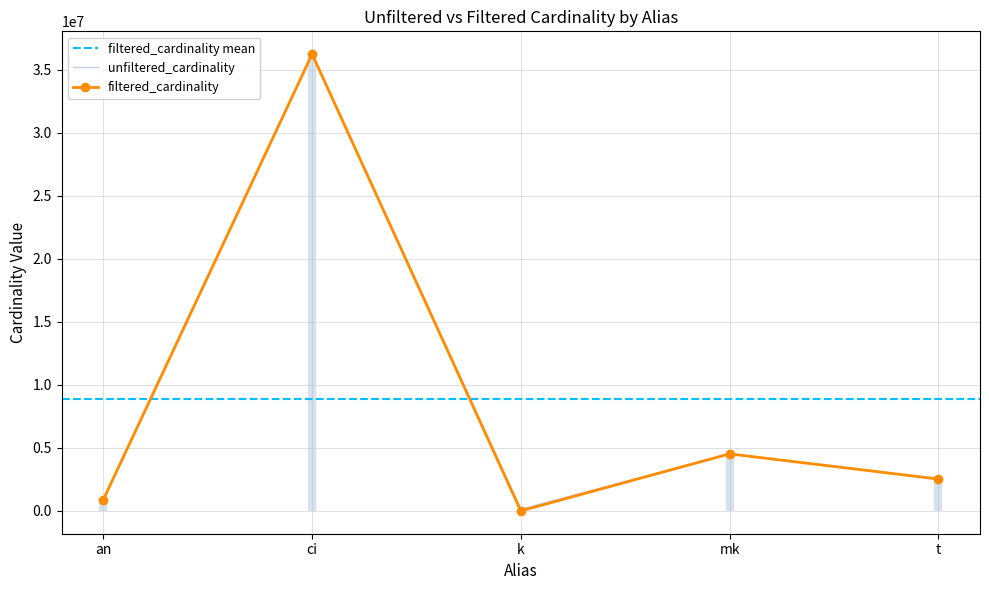

Reading left to right, what are all the values shown in this chart?

unfiltered_cardinality: an=901343	ci=36244344	k=134170	mk=4523930	t=2528312
filtered_cardinality: an=901343	ci=36244344	k=1	mk=4523930	t=2528312